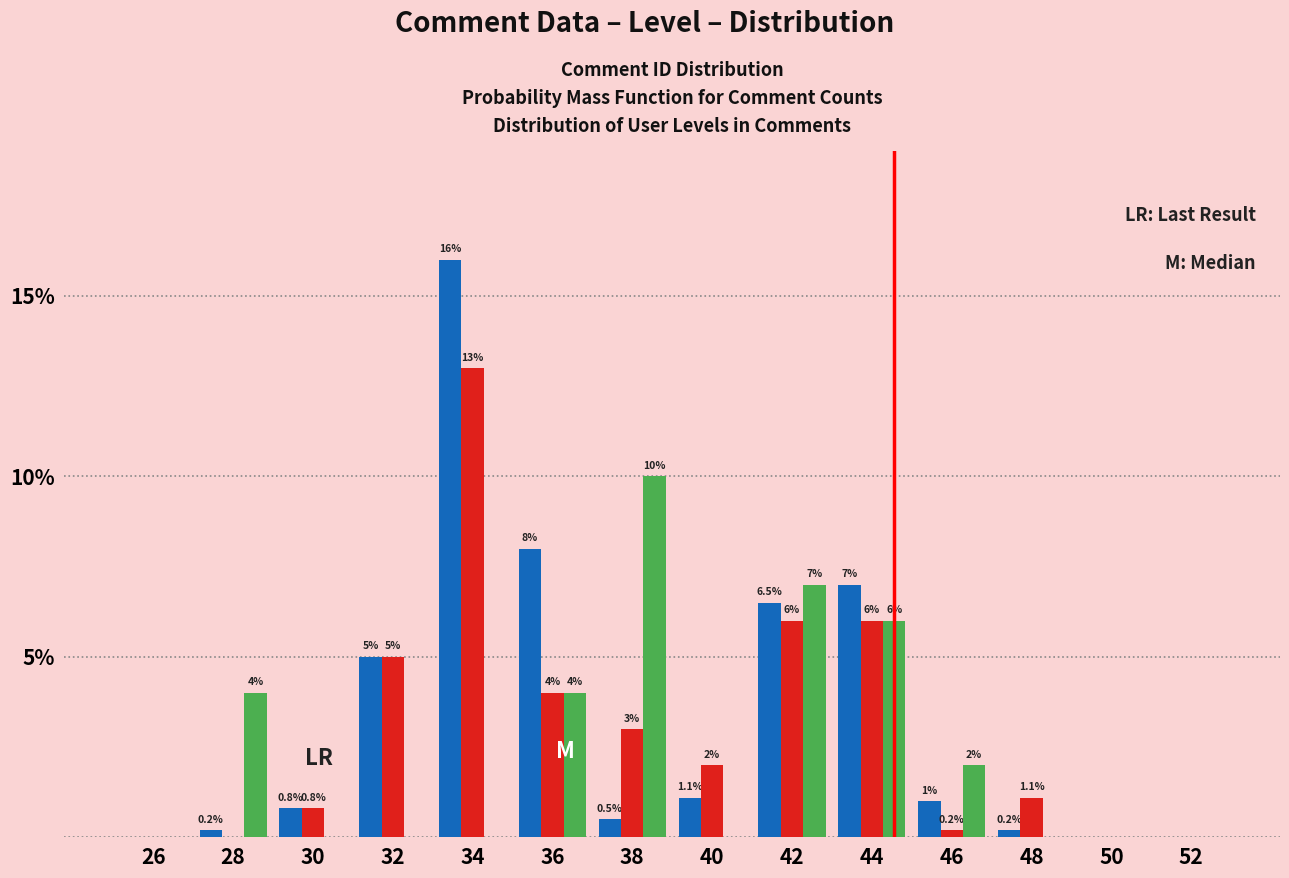

What is the maximum value shown in the chart?

16.0